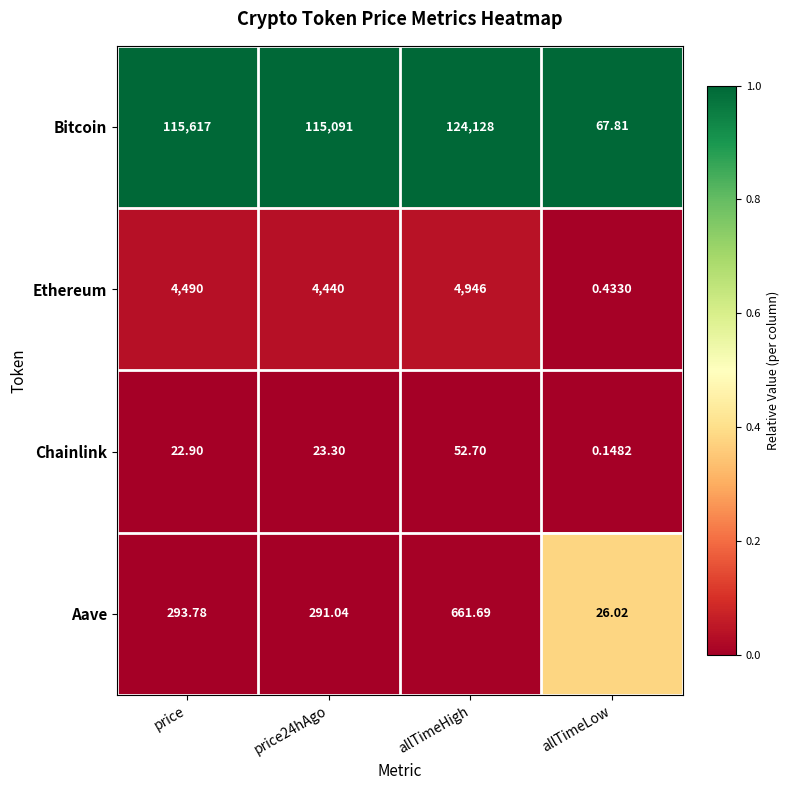

At allTimeLow, list the series in order from largest to smallest.

Bitcoin, Aave, Ethereum, Chainlink